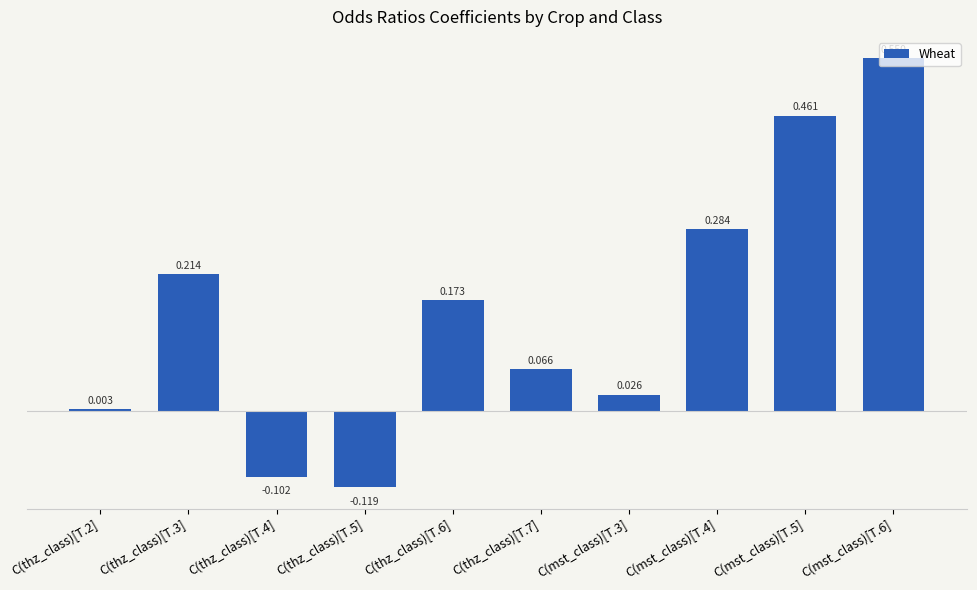

Does the chart contain any negative values?

Yes